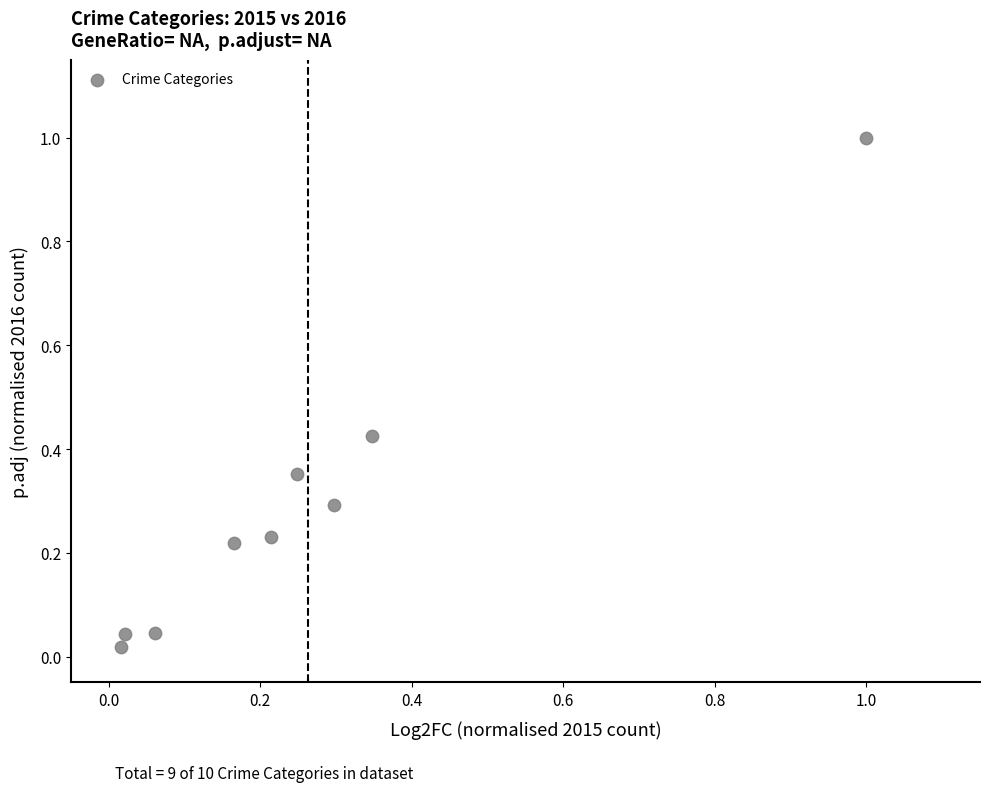

What is the average Y value?

0.3